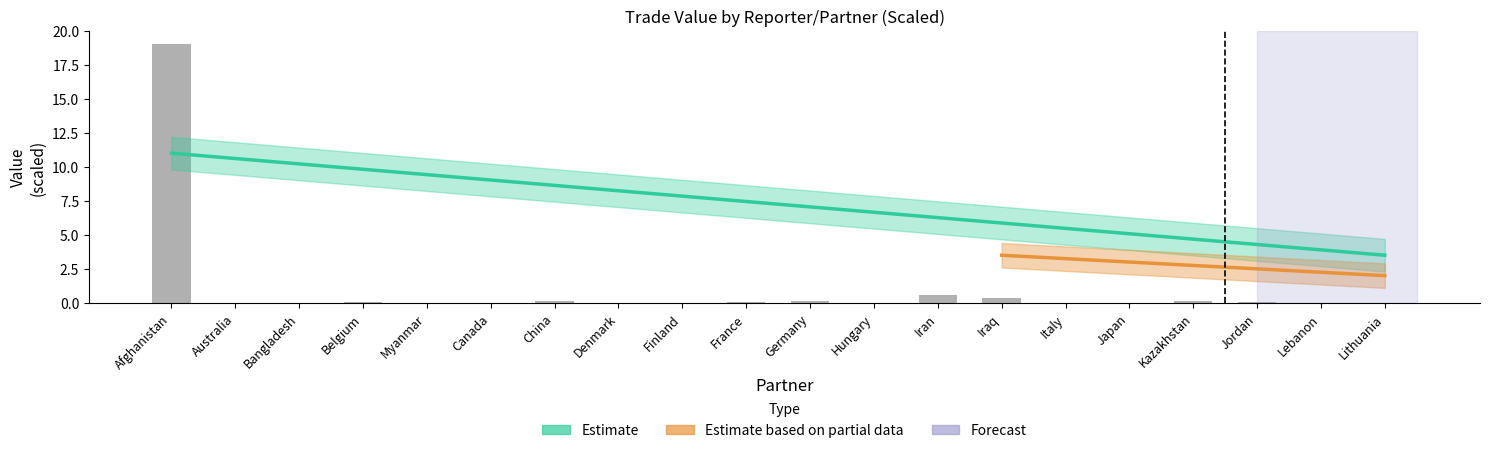

What is the difference between the second highest and second lowest values?

0.6